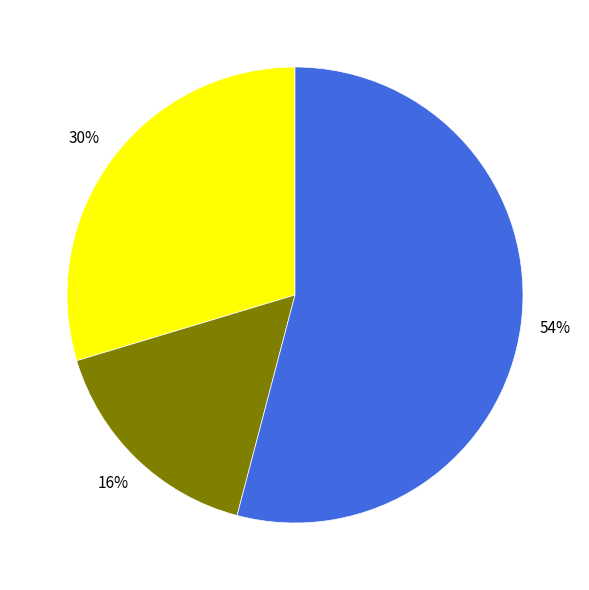

Does any single category account for the majority?

Yes